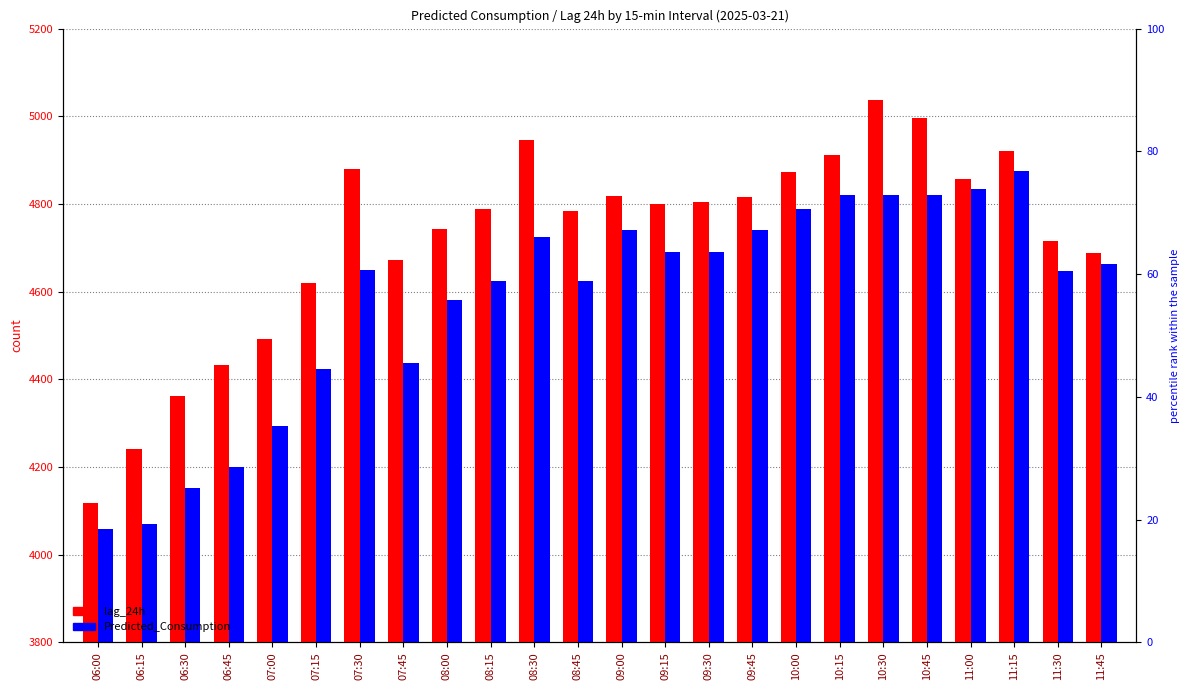

The Predicted_Consumption series shows 4821.2 at 10:30. True or false?

True